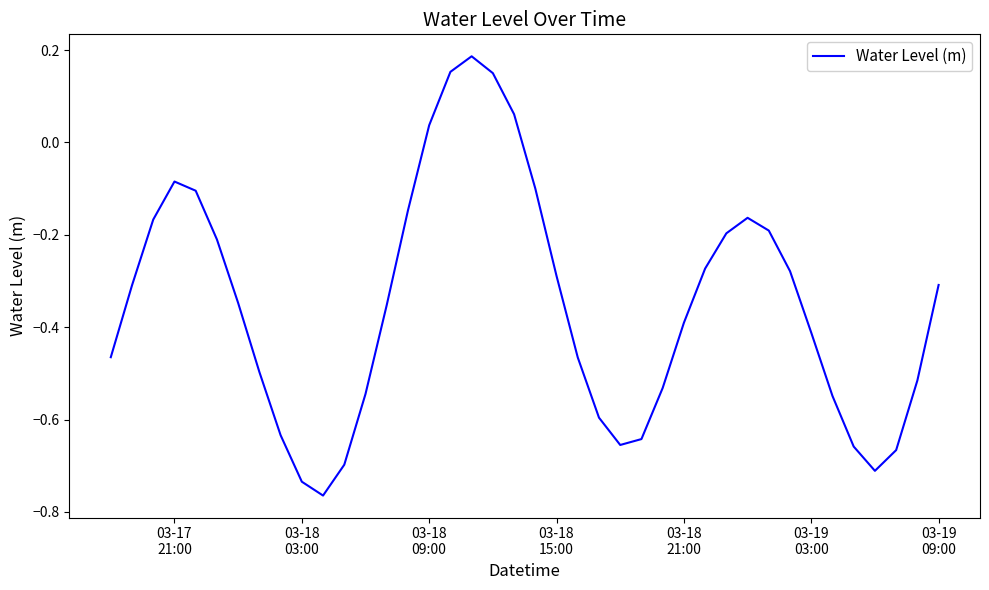

How many points are higher than both their immediate neighbors (excluding endpoints)?

3